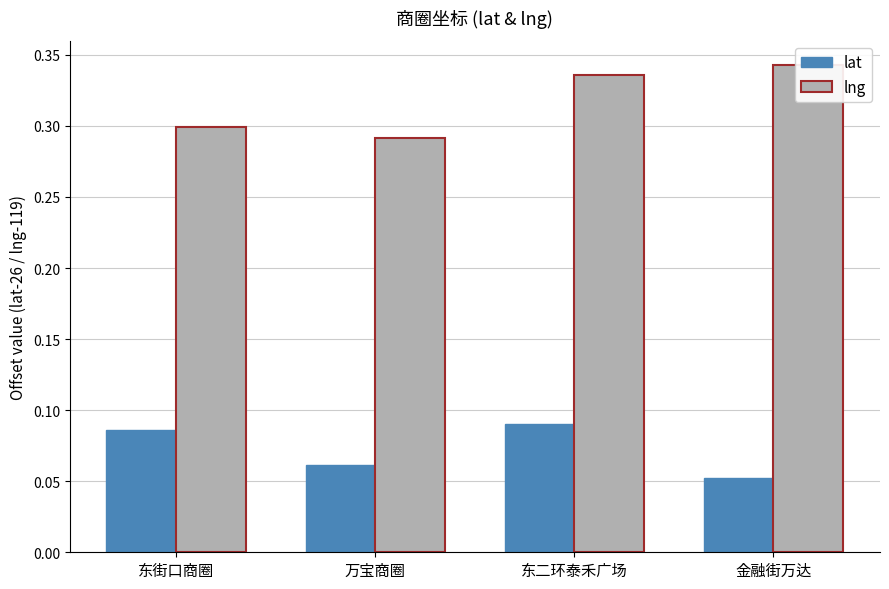

Count the lat values in the range 0 to 1.

4